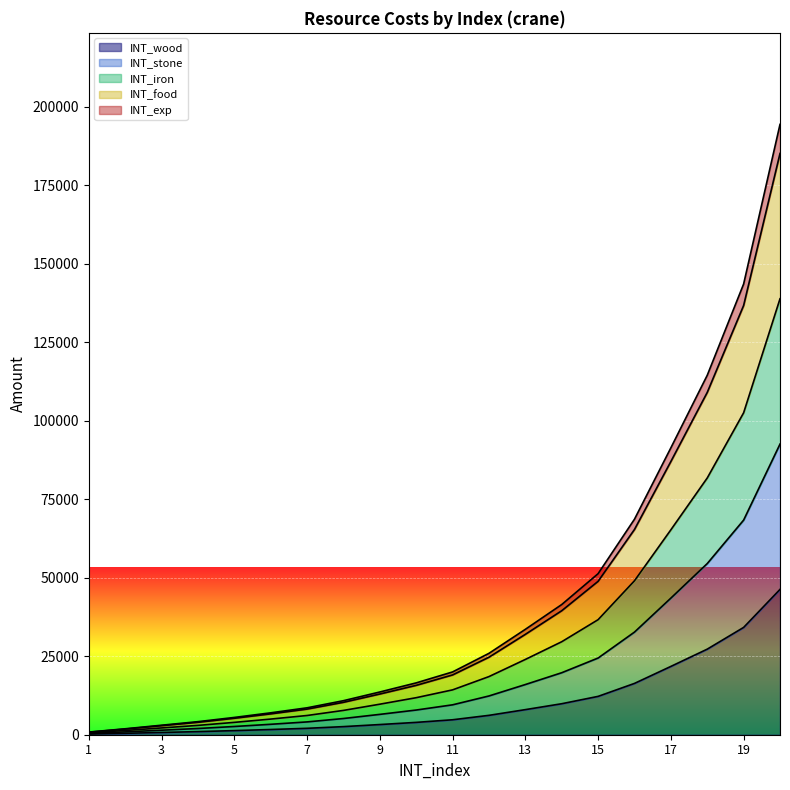

True or false: INT_wood has a value of 1914 at 11.

False